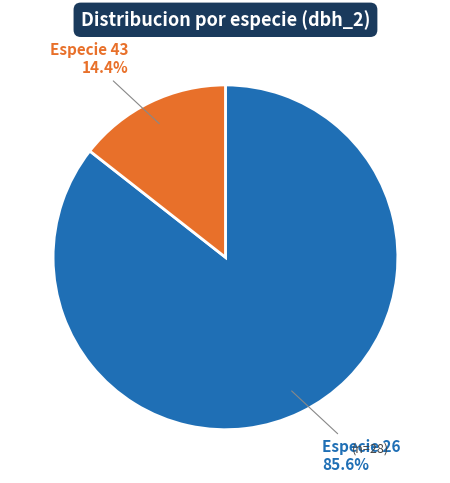

What portion of the pie excludes Especie 43?

85.6%